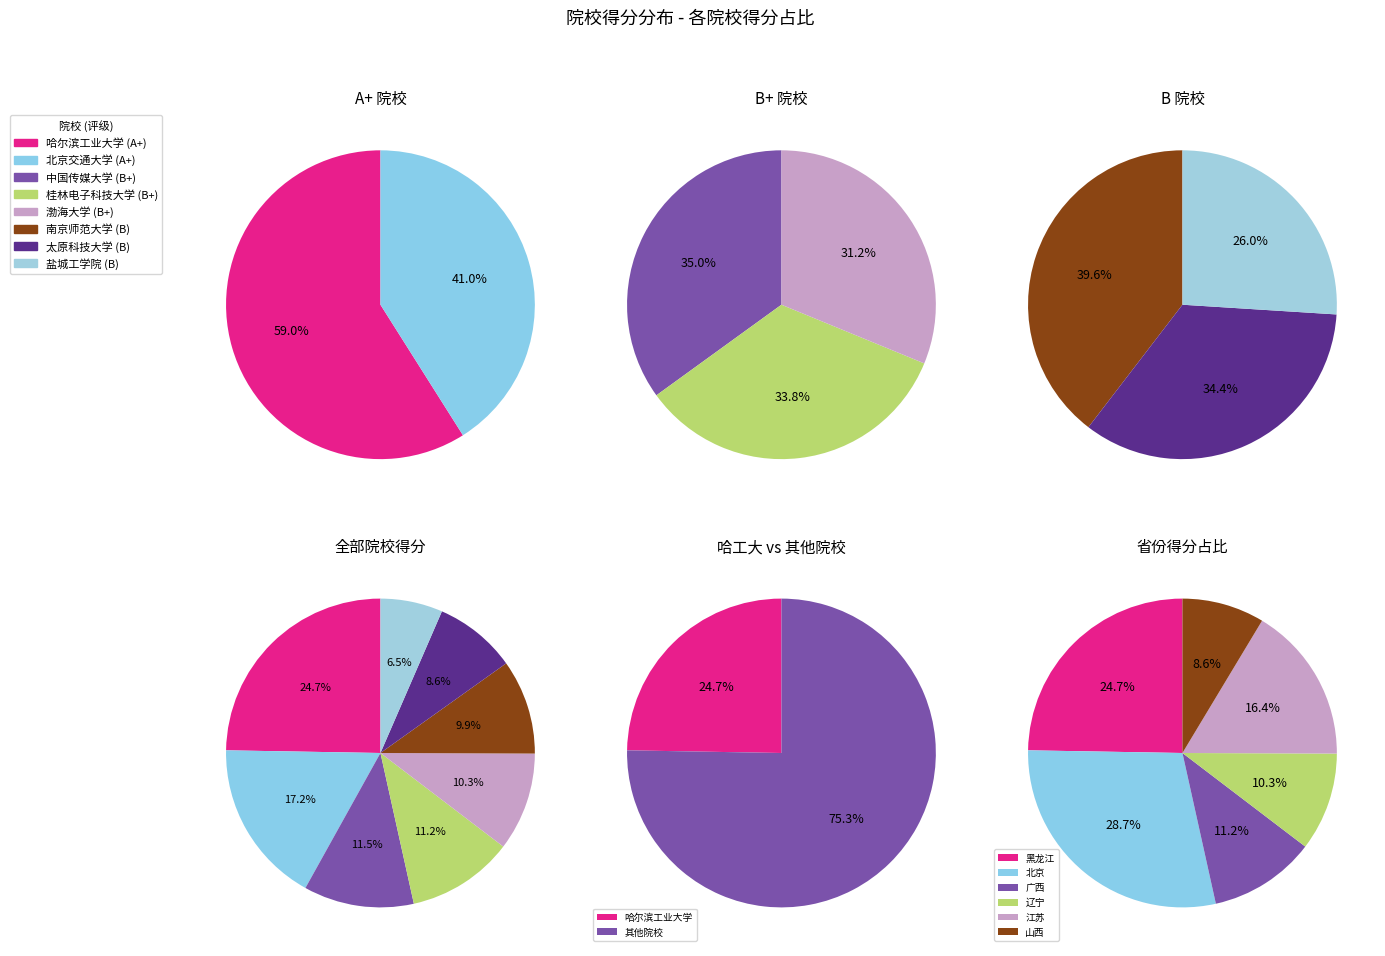

Does 桂林电子科技大学 account for over 50% of the chart?

No